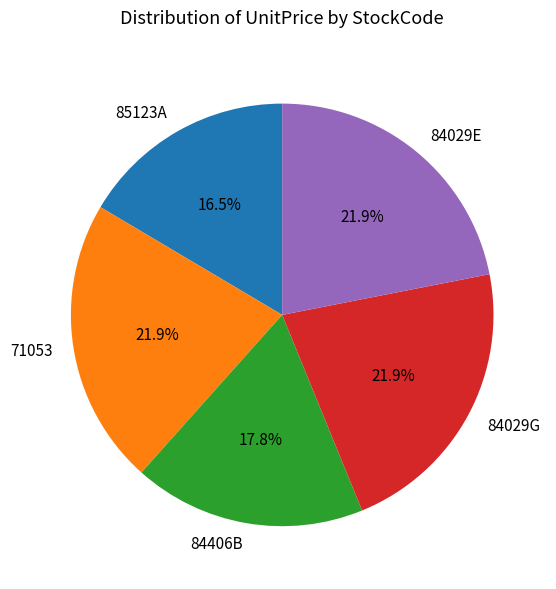

Which slice is the smallest?

85123A